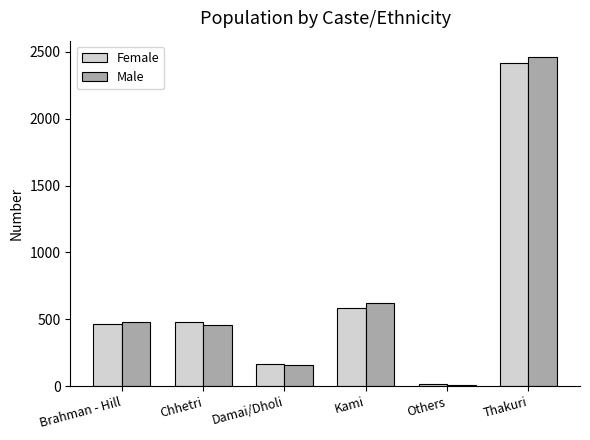

What is the label of the 5th bar from the left?

Others